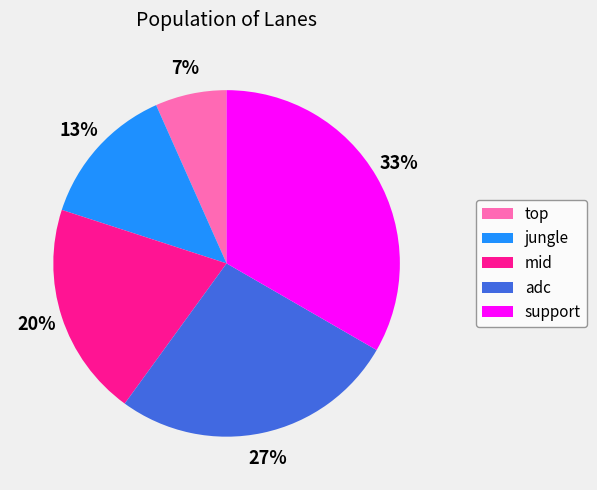

Is there a majority slice in this chart?

No